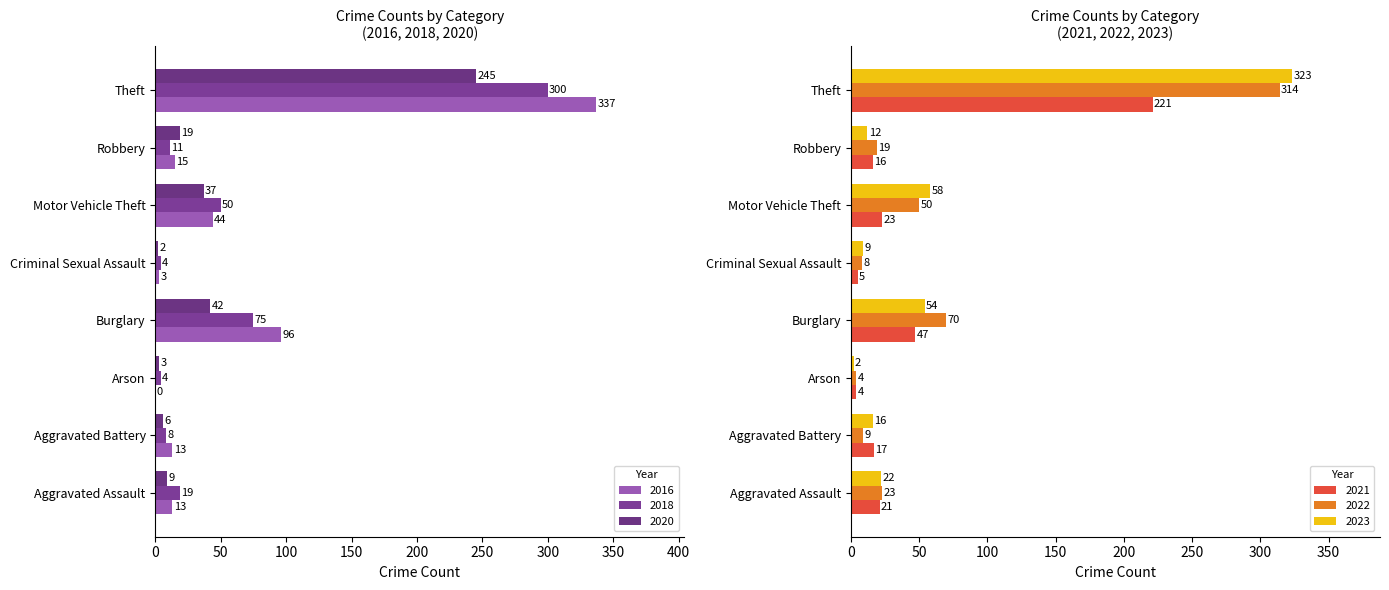

The 2018 series shows 19 at Aggravated Assault. True or false?

True